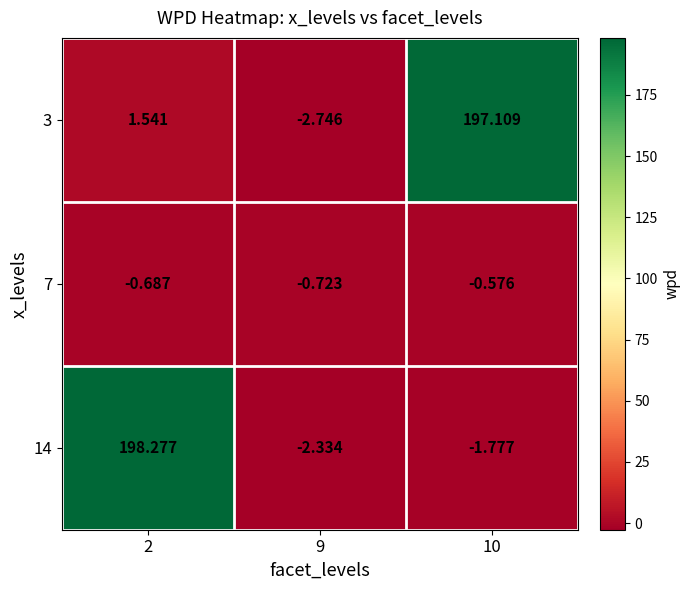

Is the value of 3 at 2 greater than the value of 7 at 9?

Yes